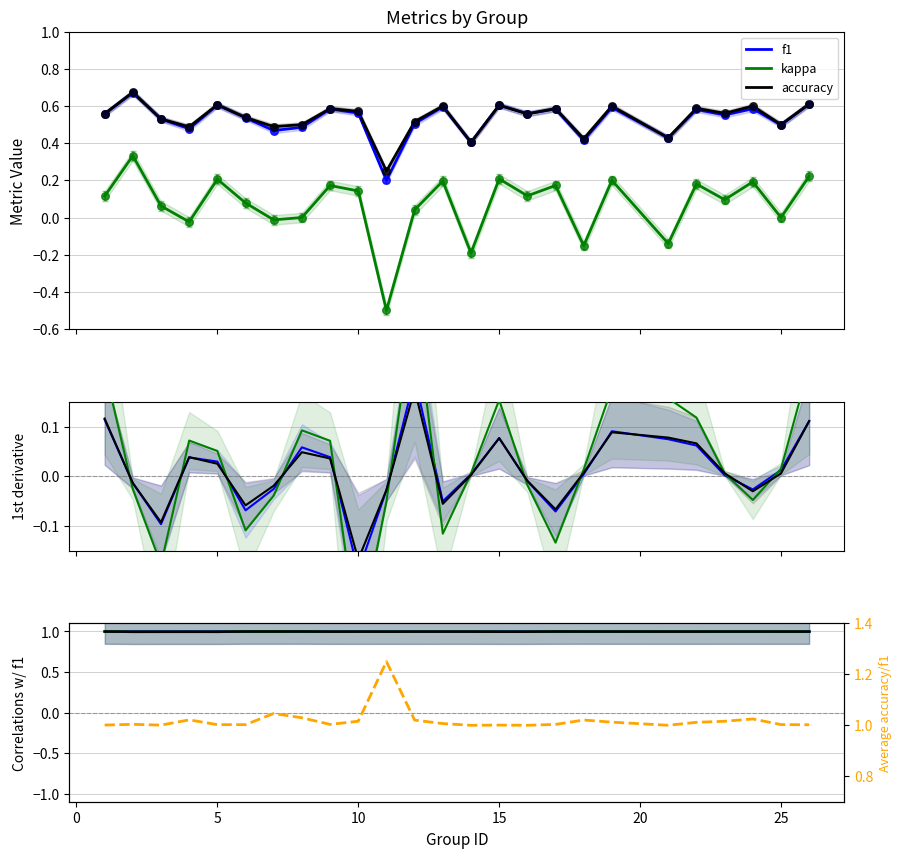

Which series has the largest Y range (max minus min)?

accuracy/f1